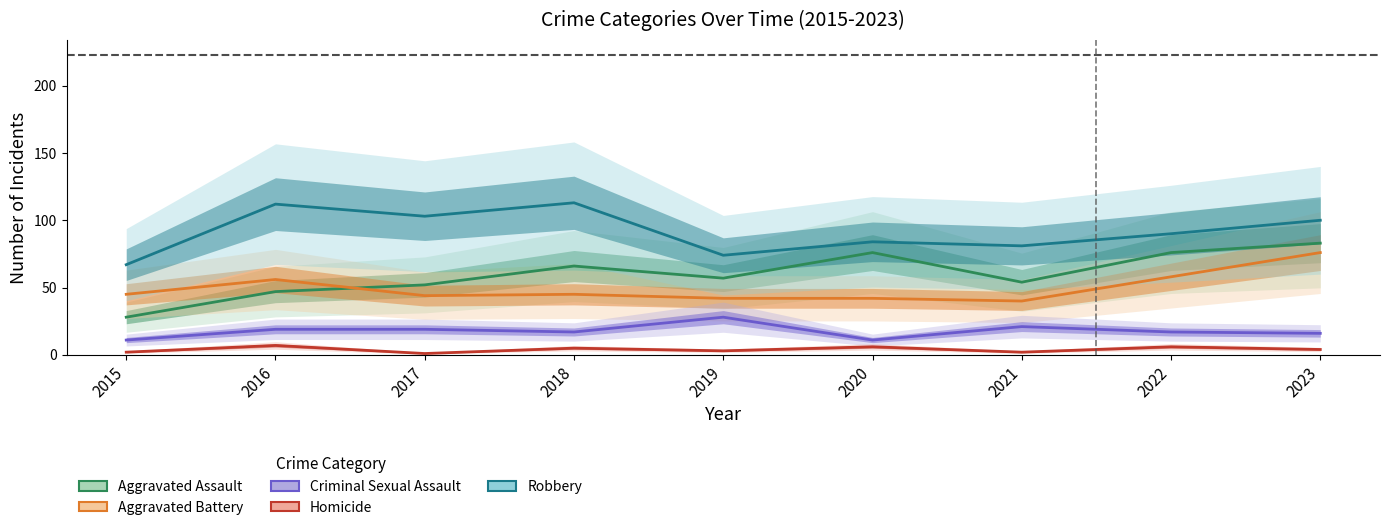

The Aggravated Battery series shows 76 at 2023. True or false?

True